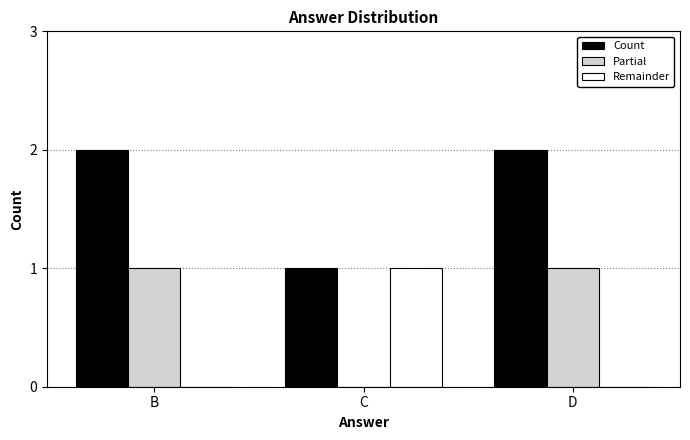

What is the sum of the Count values at B and D?

4